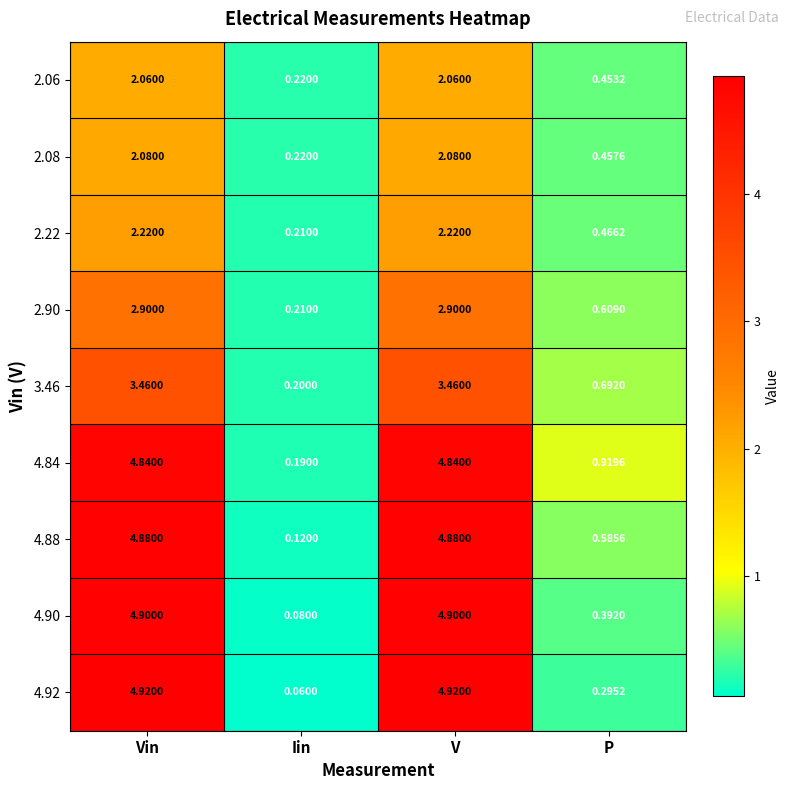

What is the greatest value displayed?

4.9